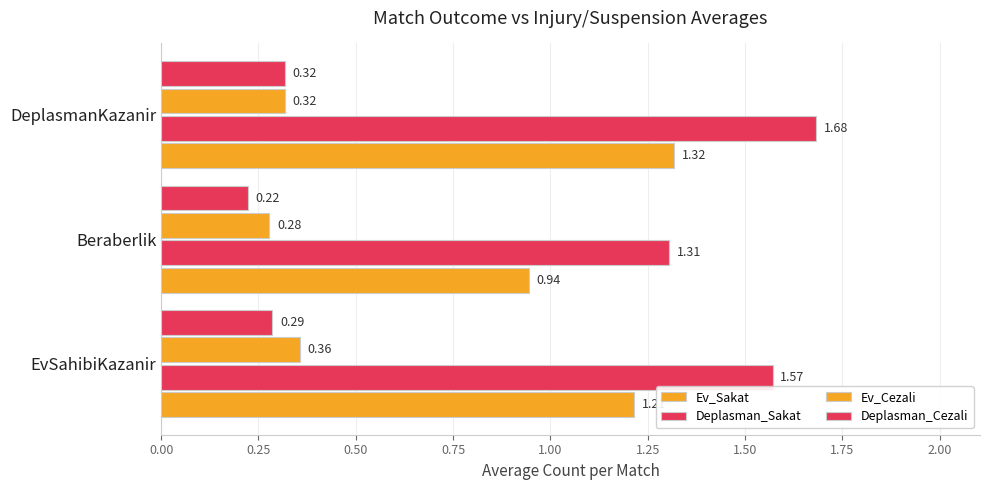

How many data points in Ev_Sakat are above 1?

2